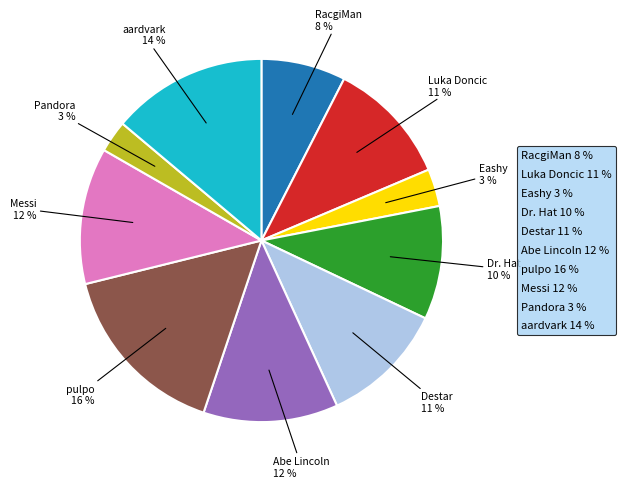

What is the ratio of the value at RacgiMan to the value at Luka Doncic?

0.7